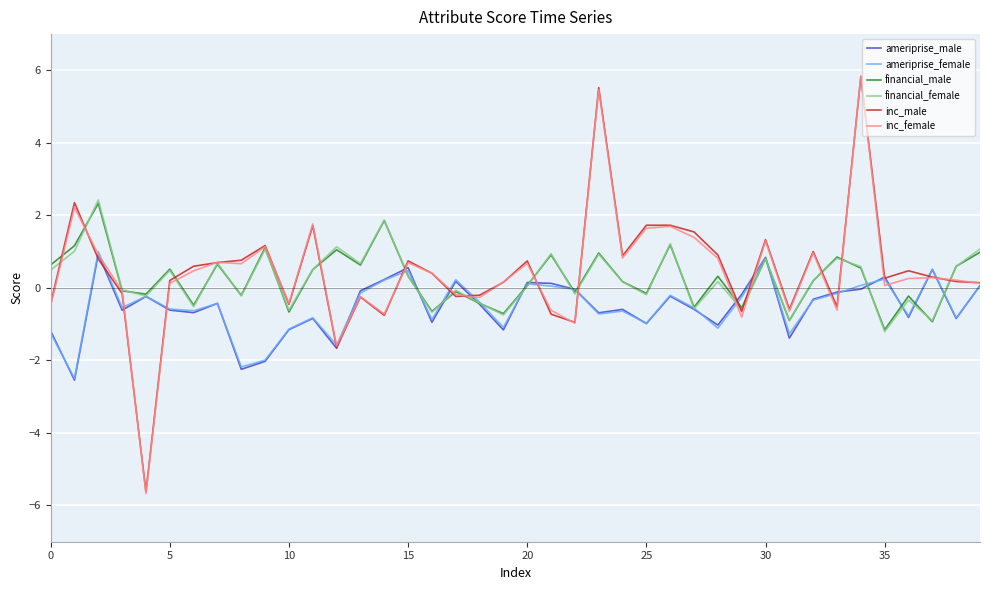

What is the minimum value shown in the chart?

-5.7